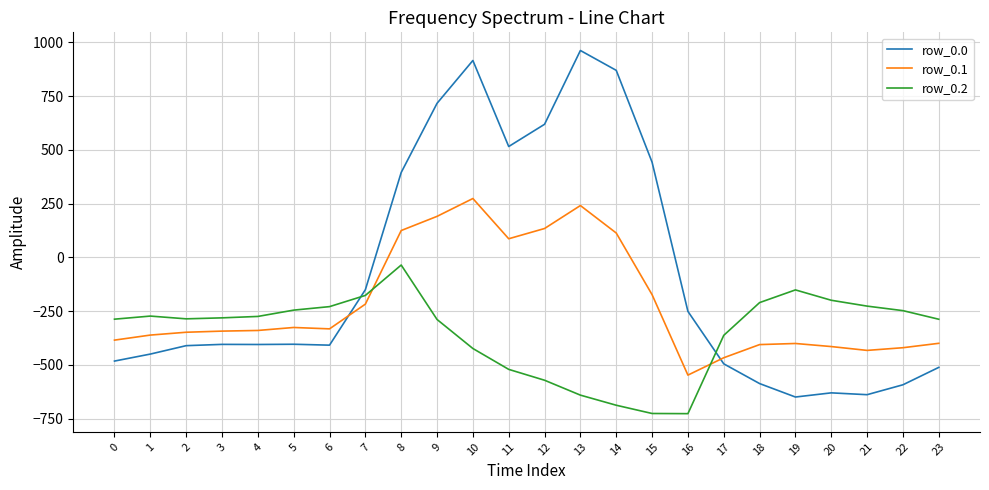

What are all the series names shown in the legend?

row_0.0, row_0.1, row_0.2